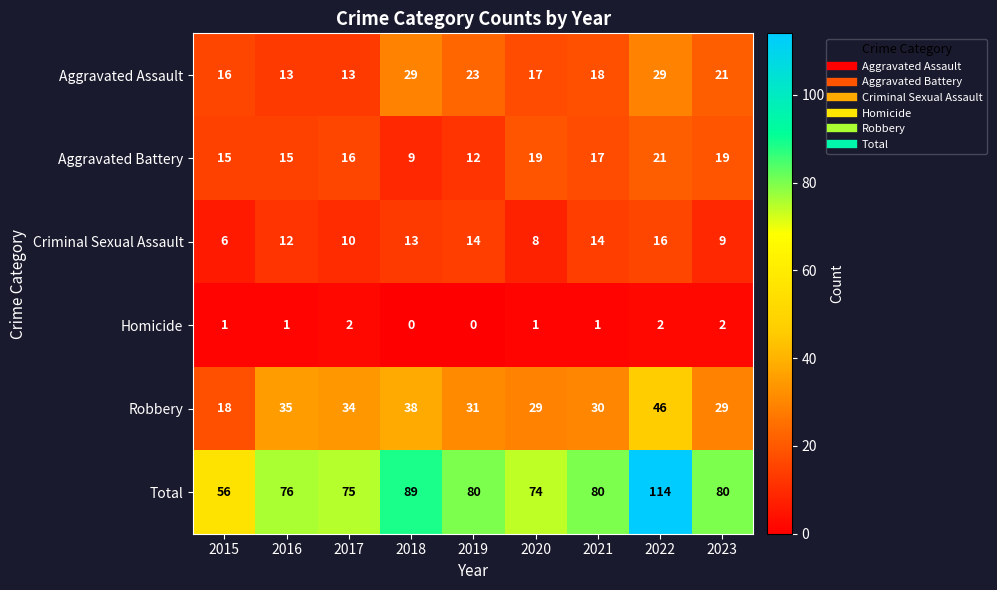

What is the minimum value for Aggravated Battery?

9